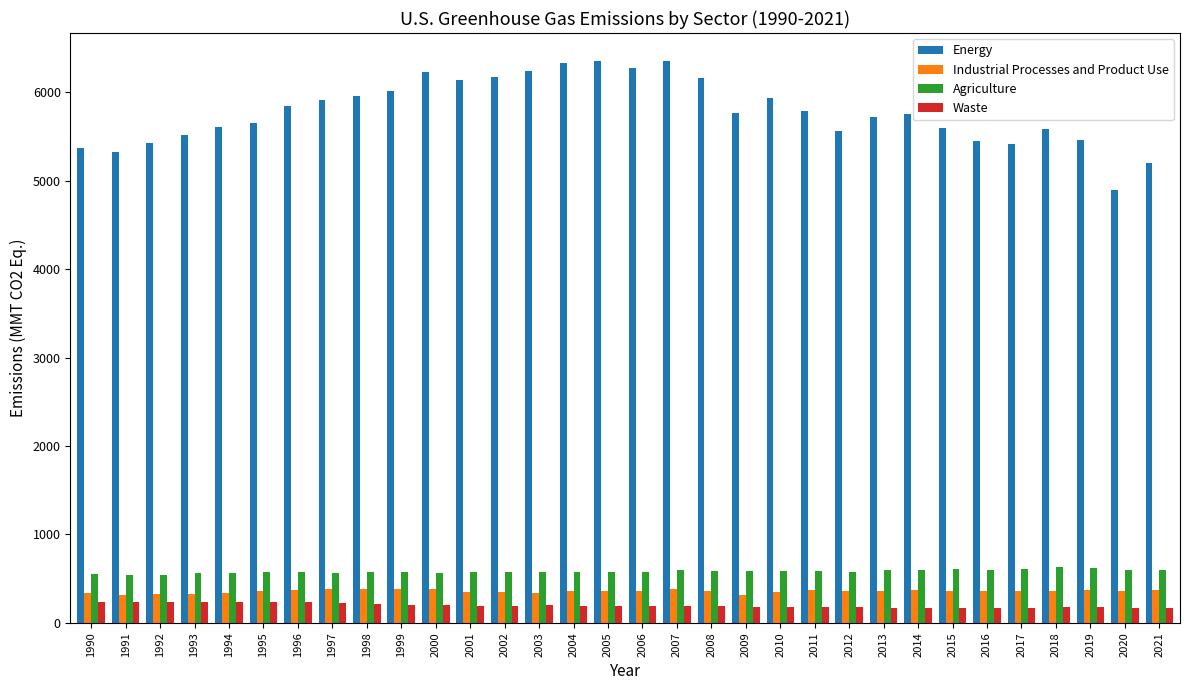

What is the lowest value of the Agriculture series?

540.7